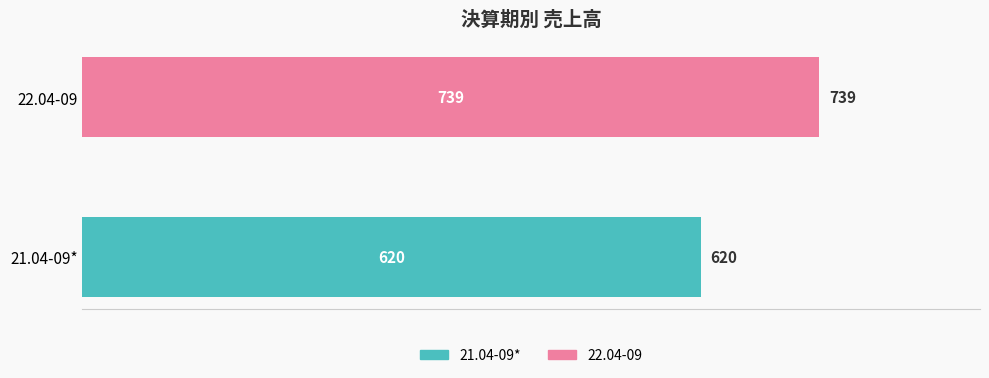

What is the change in value from 21.04-09* to 22.04-09?

+119